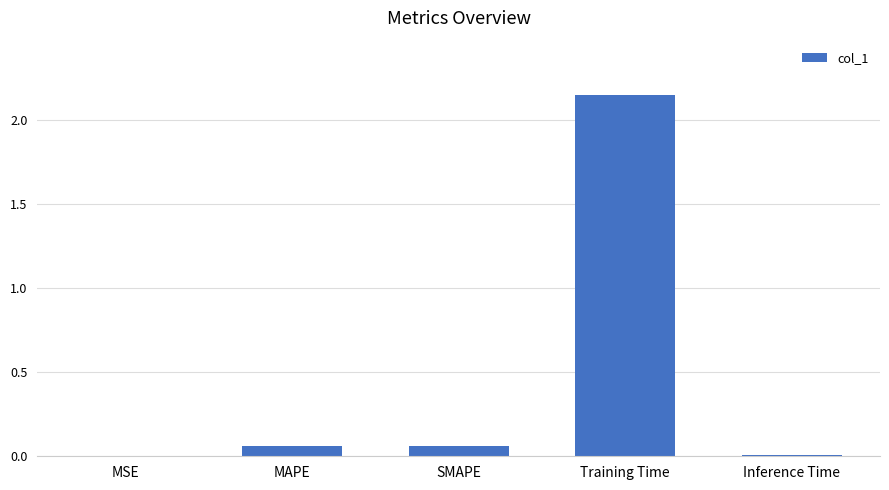

What is the sum of all values?

2.3